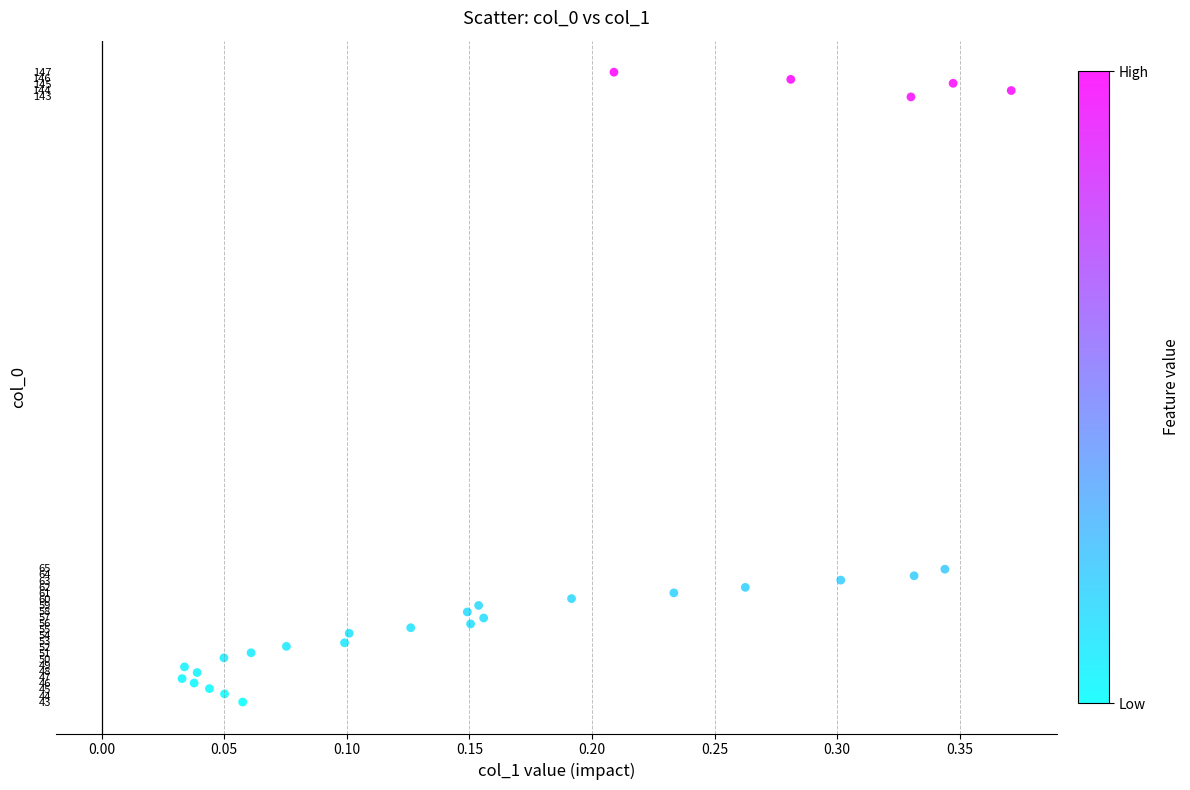

What is the range of Y values (max minus min)?

104.1